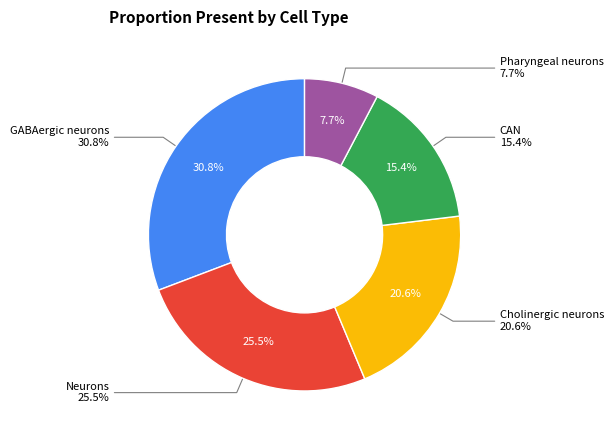

Which slice is the smallest?

Pharyngeal neurons